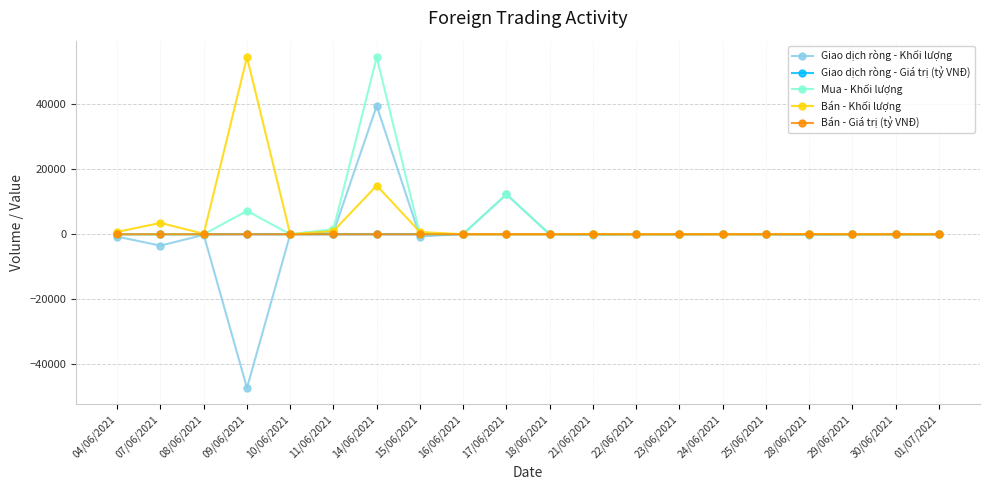

What is the minimum value shown in the chart?

-47300.0